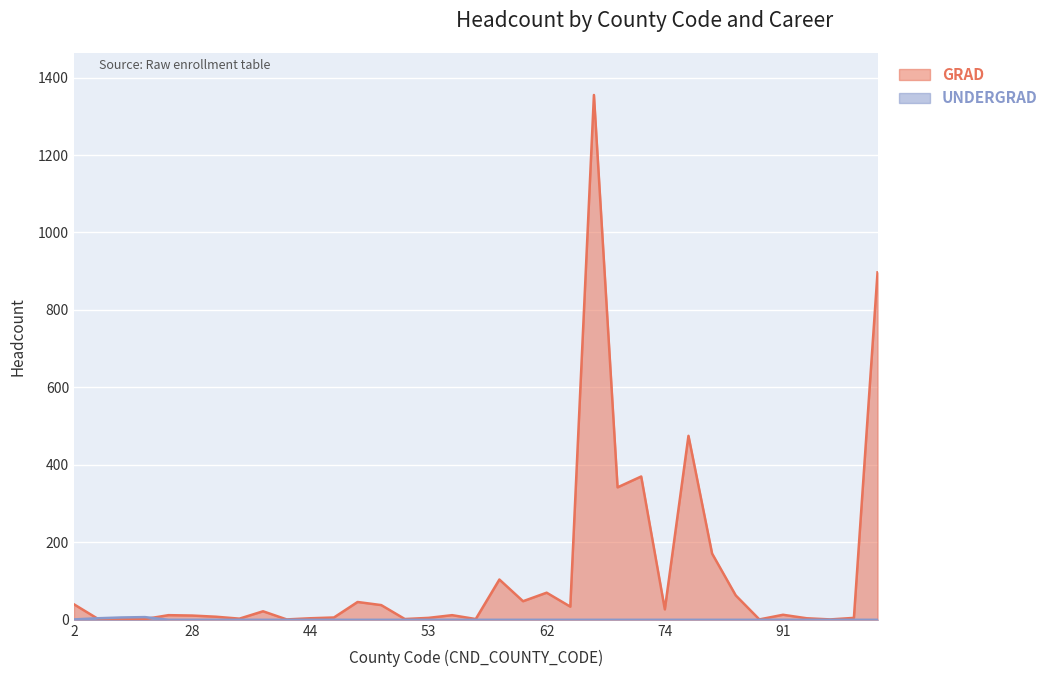

Which series ends up on top after the final intersection of GRAD and UNDERGRAD?

GRAD